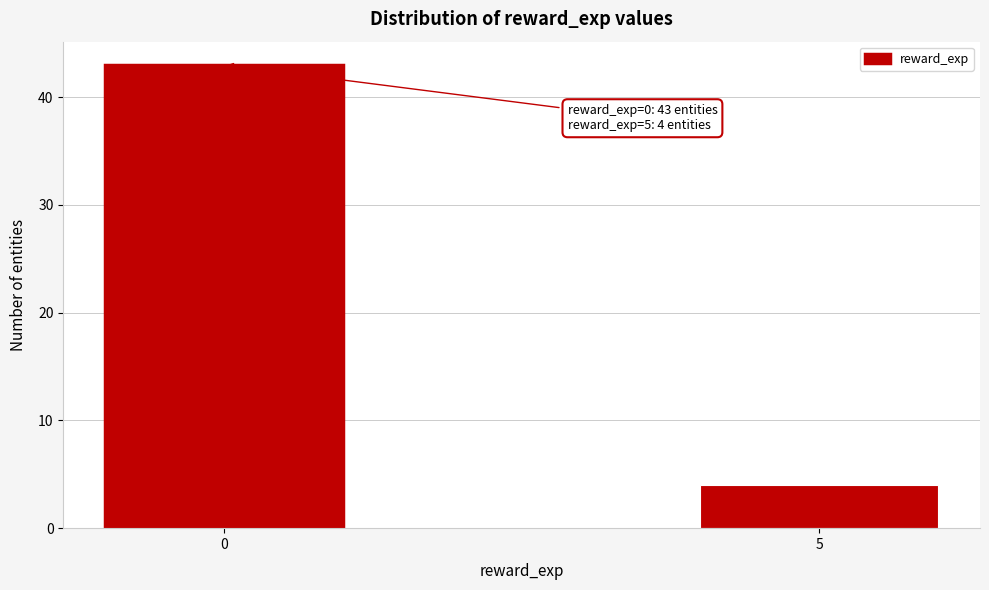

Reading left to right, extract all data points from this chart.

43	4